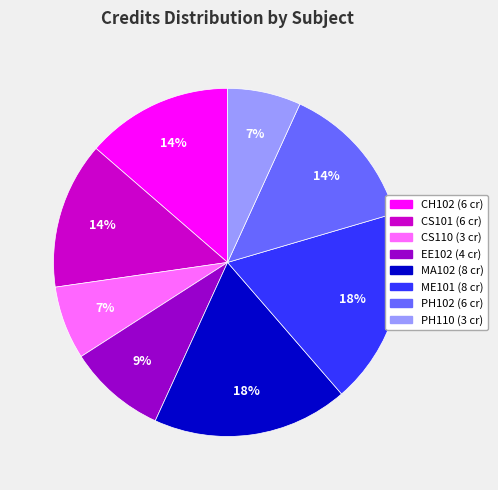

To the nearest percent, what is the average slice percentage?

12%